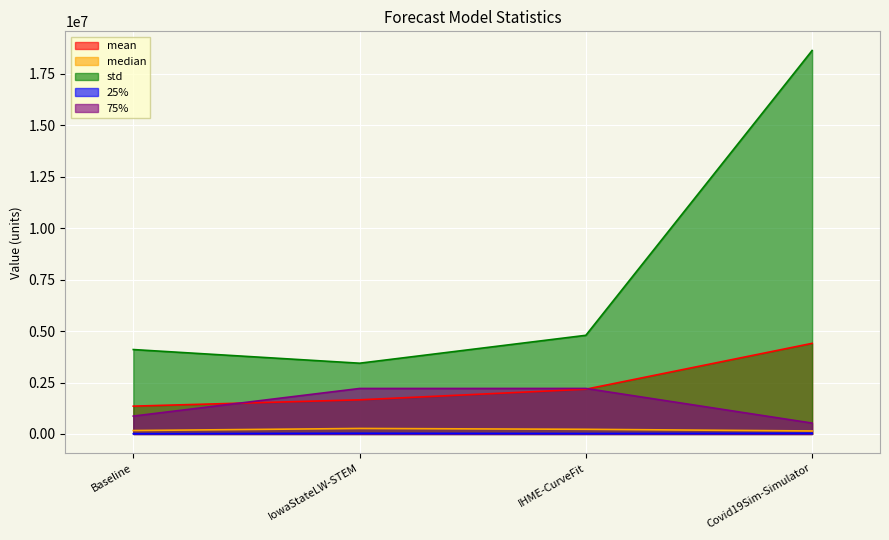

What is the sum of all 75% values?

5816707.3